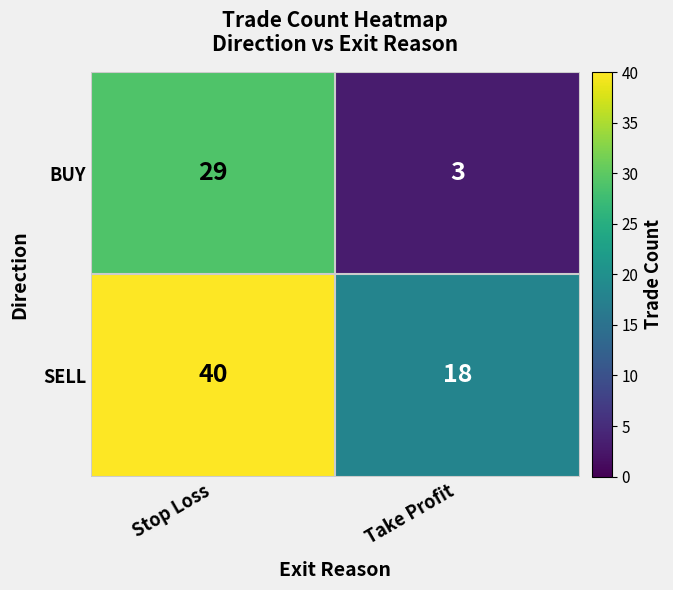

What is the average value of the BUY series?

16